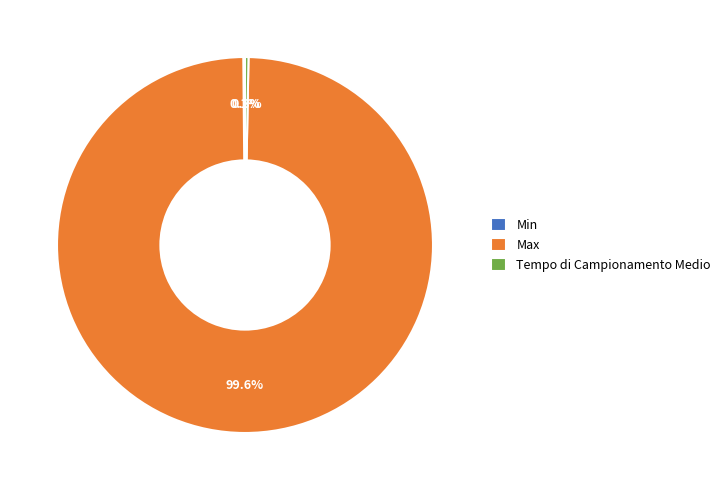

Which has a higher value, Max or Tempo di Campionamento Medio?

Max